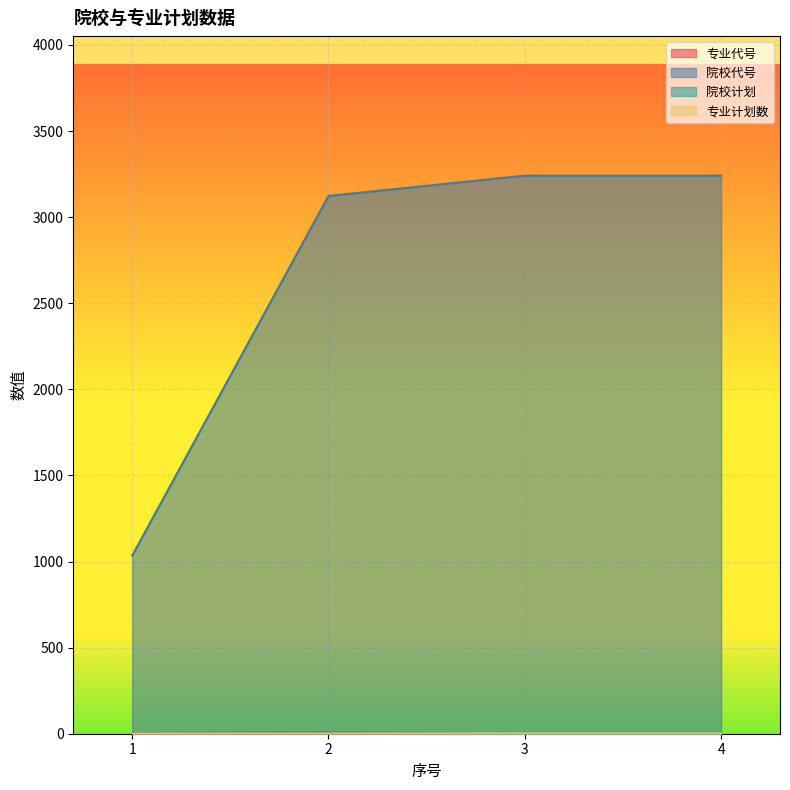

Rank the series by their maximum value, from highest to lowest.

院校代号, 专业代号, 院校计划, 专业计划数